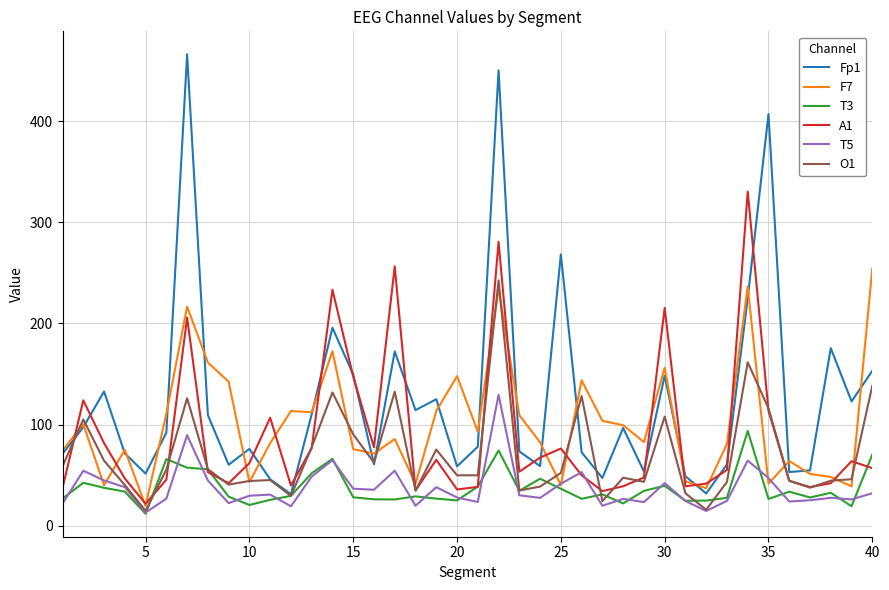

Which series has the widest spread of values?

Fp1